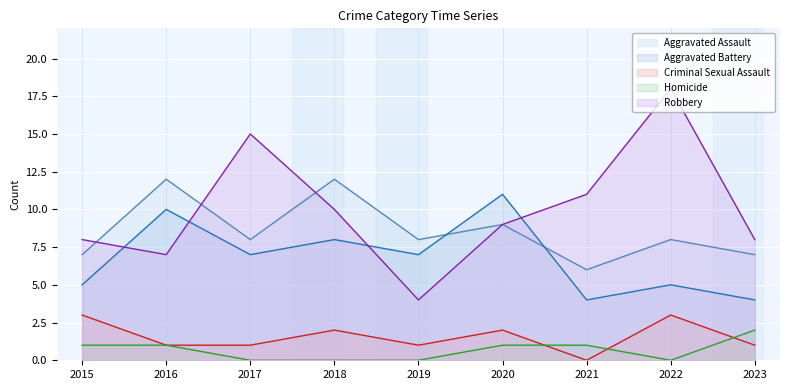

What is the difference between the maximum and minimum values in the Aggravated Assault series?

6